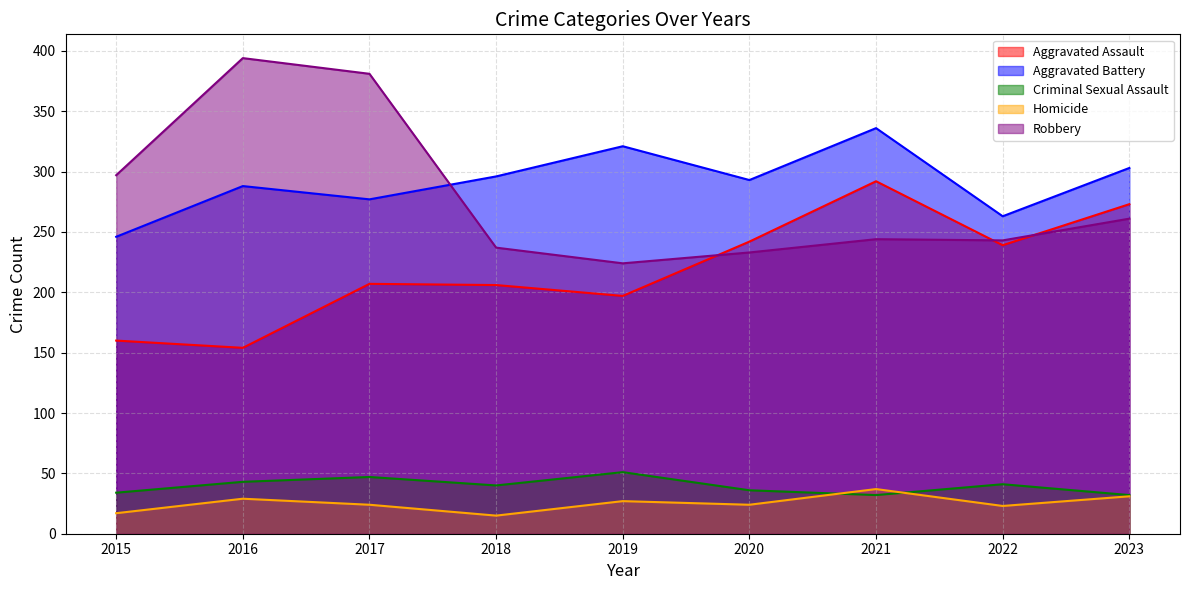

What are all the series names shown in the legend?

Aggravated Assault, Aggravated Battery, Criminal Sexual Assault, Homicide, Robbery